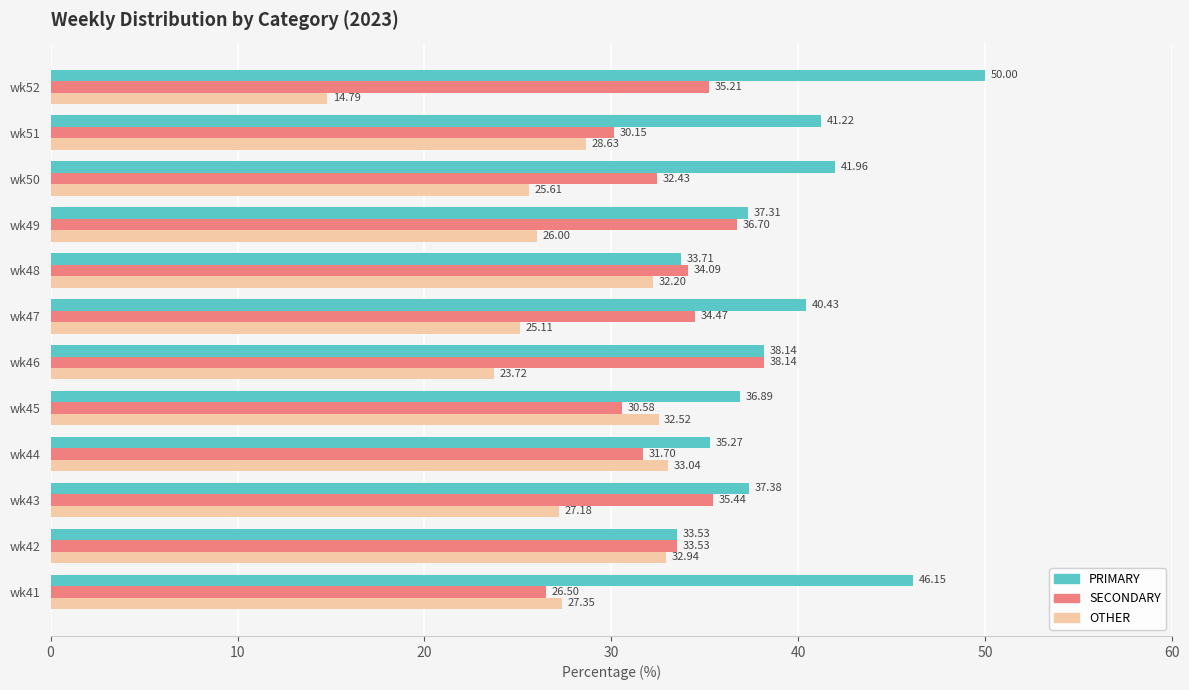

Which series has the largest total across all categories?

PRIMARY